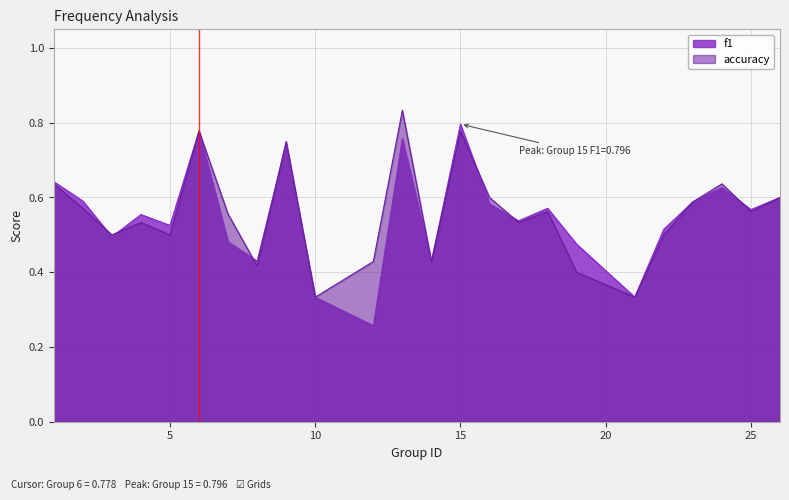

How many lines are shown in the chart?

2